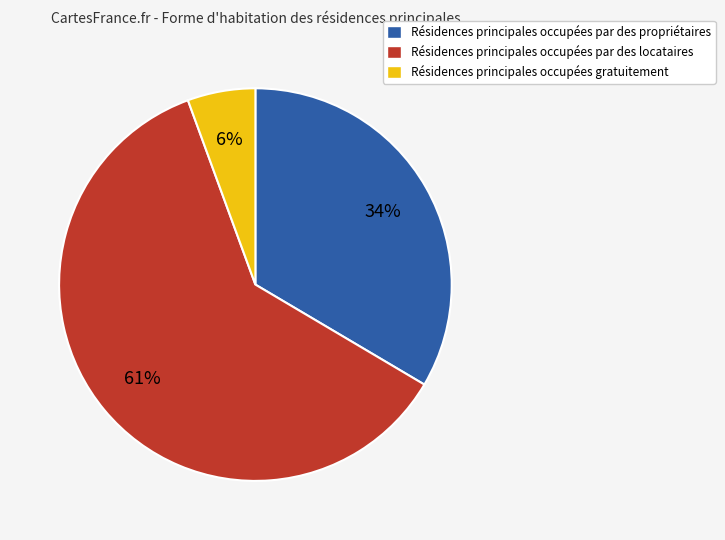

Is there a majority slice in this chart?

Yes